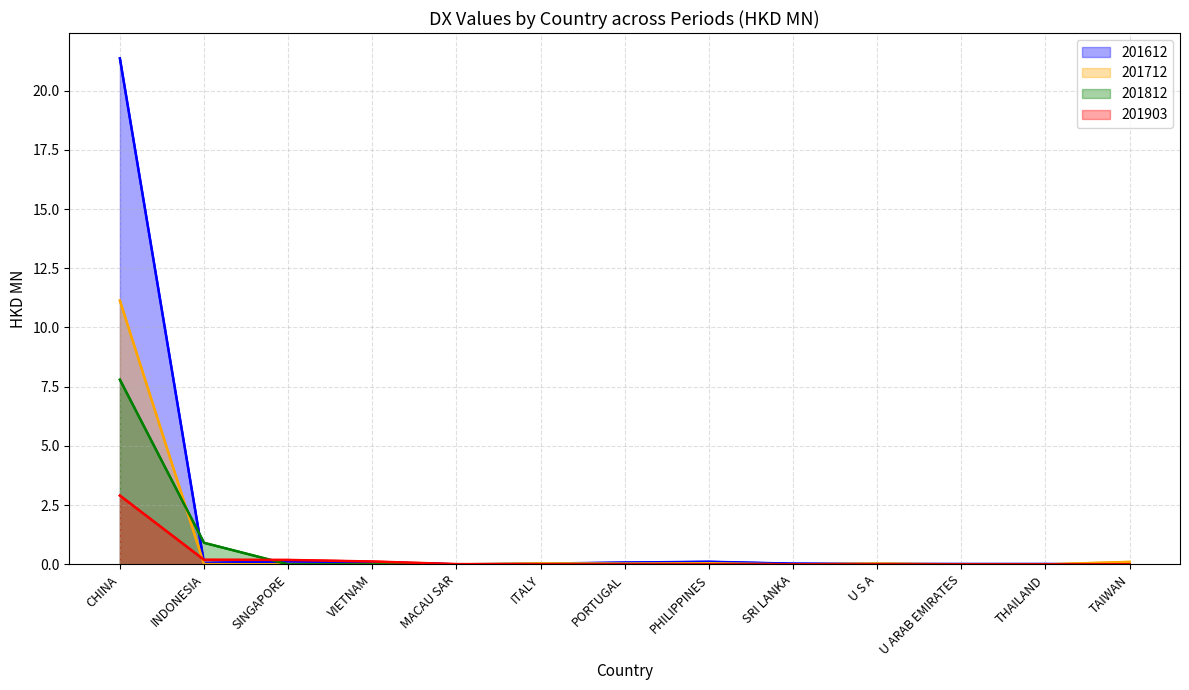

Between which two adjacent categories do 201812 and 201612 first intersect?

CHINA and INDONESIA